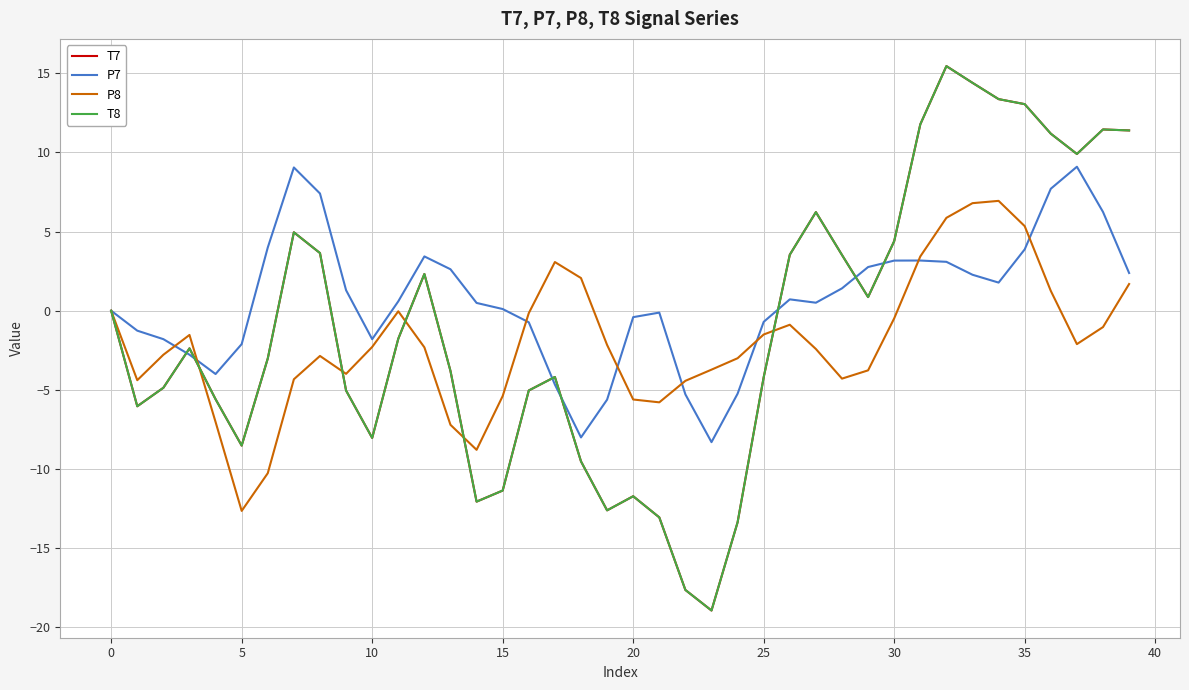

Is this an area chart (filled region under the line)?

No